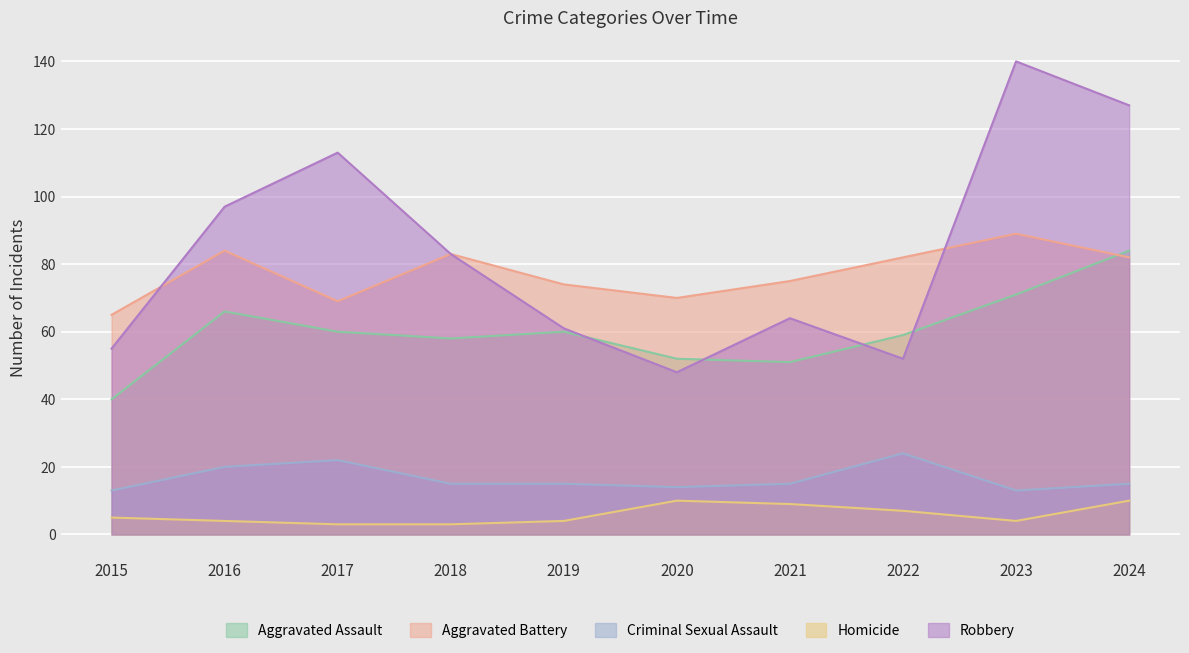

What is the maximum value for Criminal Sexual Assault?

24